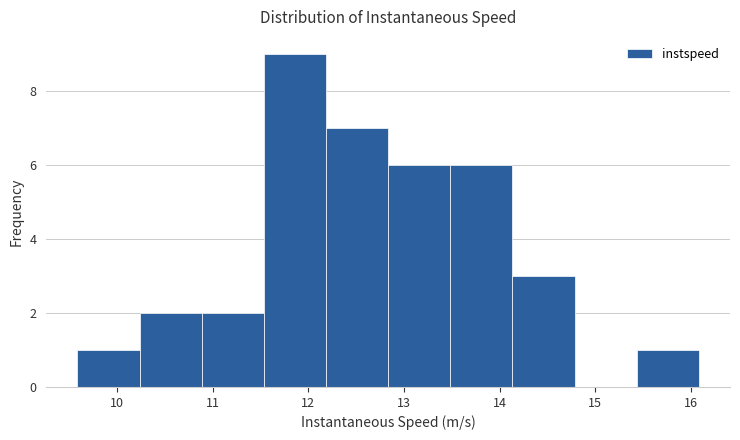

Reading left to right, list every bar in this chart as the range it spans on the x-axis followed by its height. Neither the bar edges nor the heights are printed on the chart, so give them approximately, as read against the axes.

9.6 to 10.2: 1
10.2 to 10.9: 2
10.9 to 11.5: 2
11.5 to 12.2: 9
12.2 to 12.8: 7
12.8 to 13.5: 6
13.5 to 14.1: 6
14.1 to 14.8: 3
14.8 to 15.4: 0
15.4 to 16.1: 1